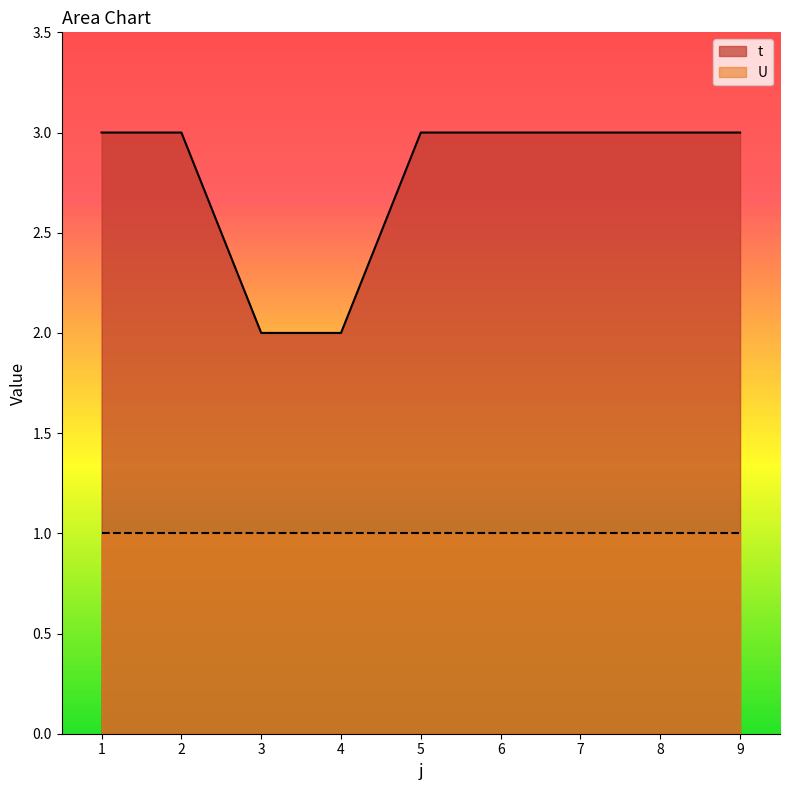

The chart shows a value of 2 at 1. True or false?

False